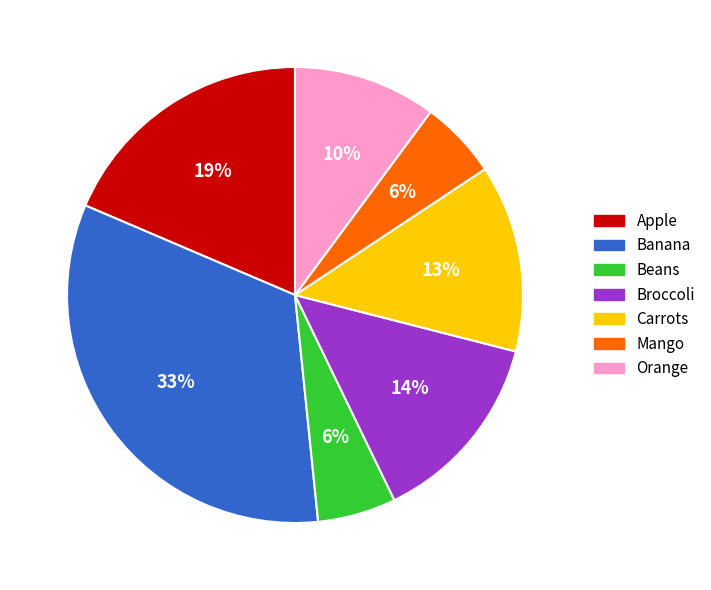

How many slices are in this pie chart?

7